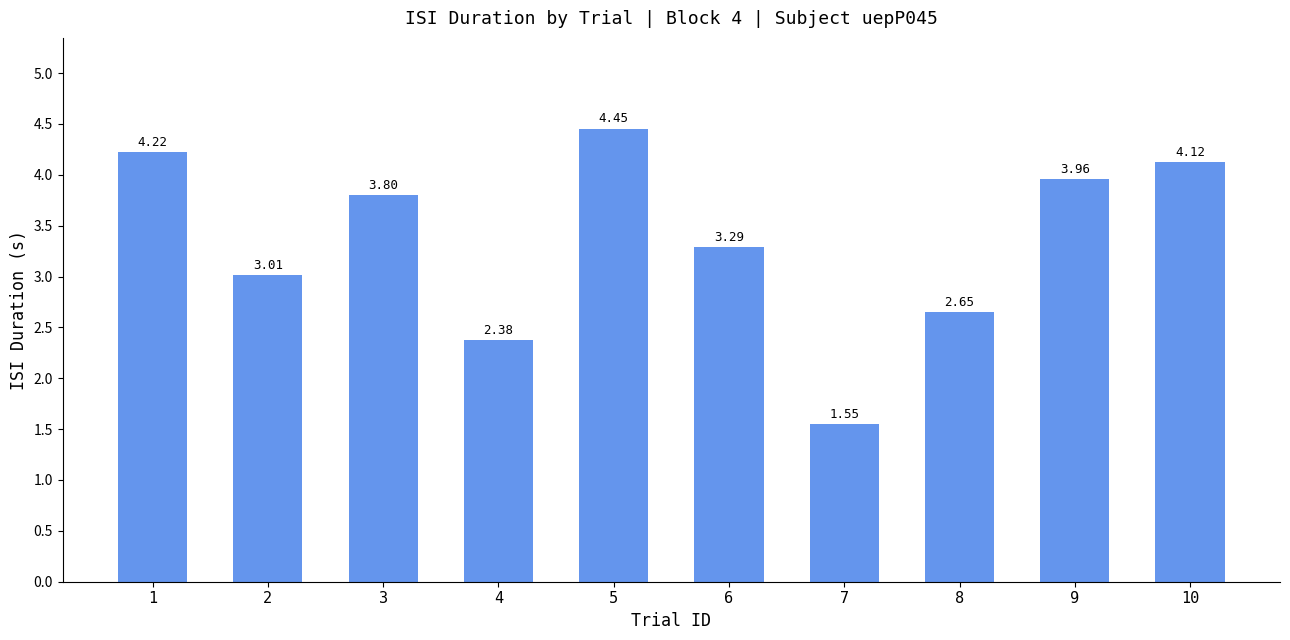

Are the bars horizontal?

No